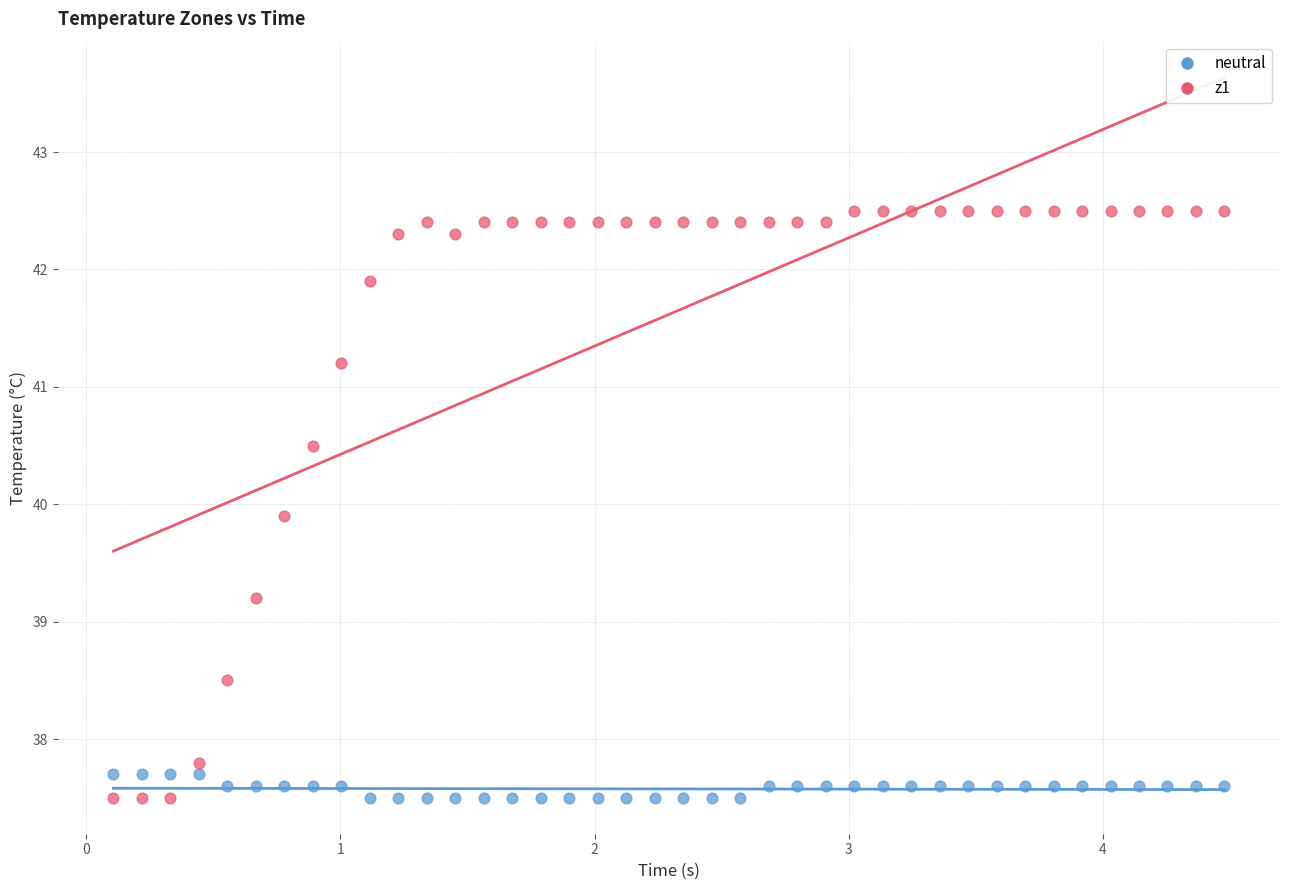

Across all data points, what is the range of X values (max minus min)?

4.4